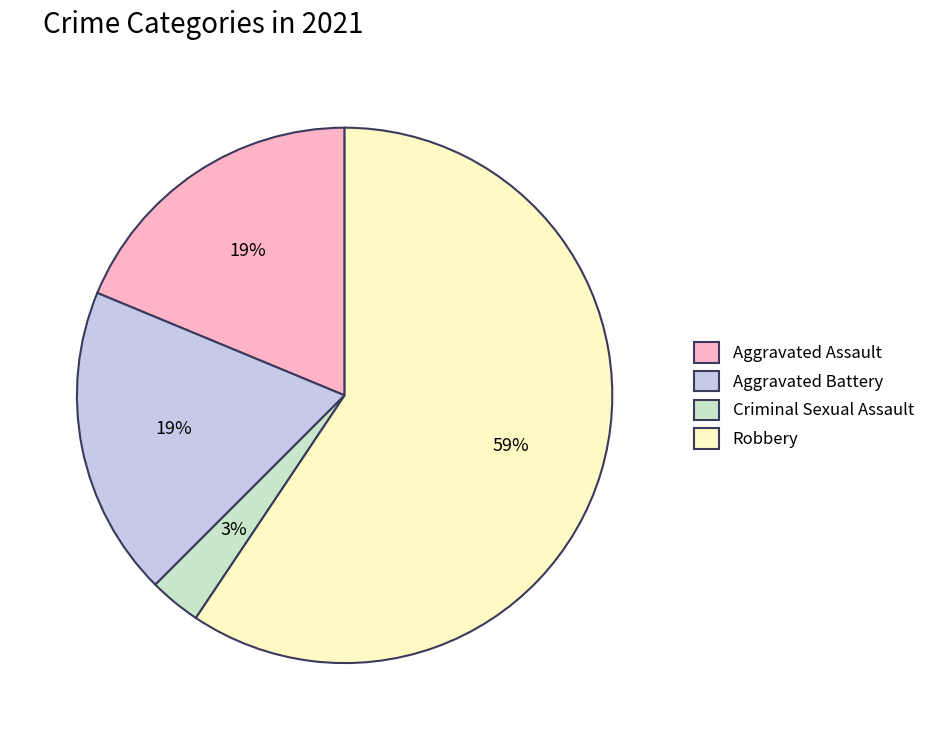

The Aggravated Assault slice represents 19% of the pie. True or false?

True